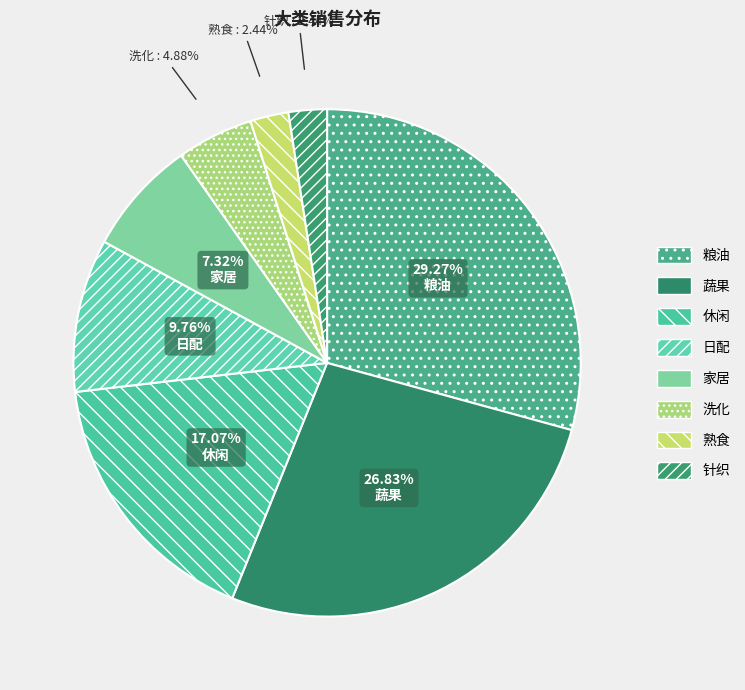

Is there any slice that represents more than half of the pie?

No